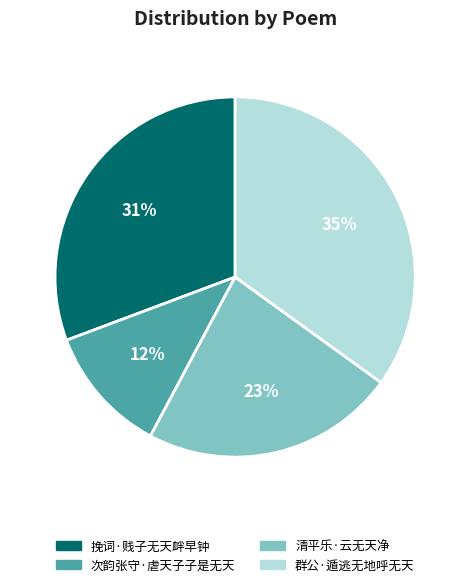

To the nearest percent, what is the difference between the largest and smallest slice percentages?

23%